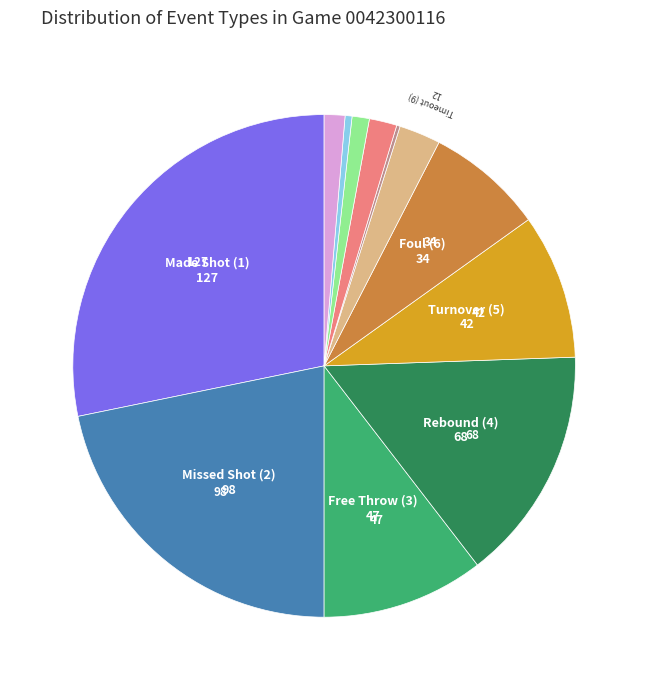

Is there any slice that represents more than half of the pie?

No